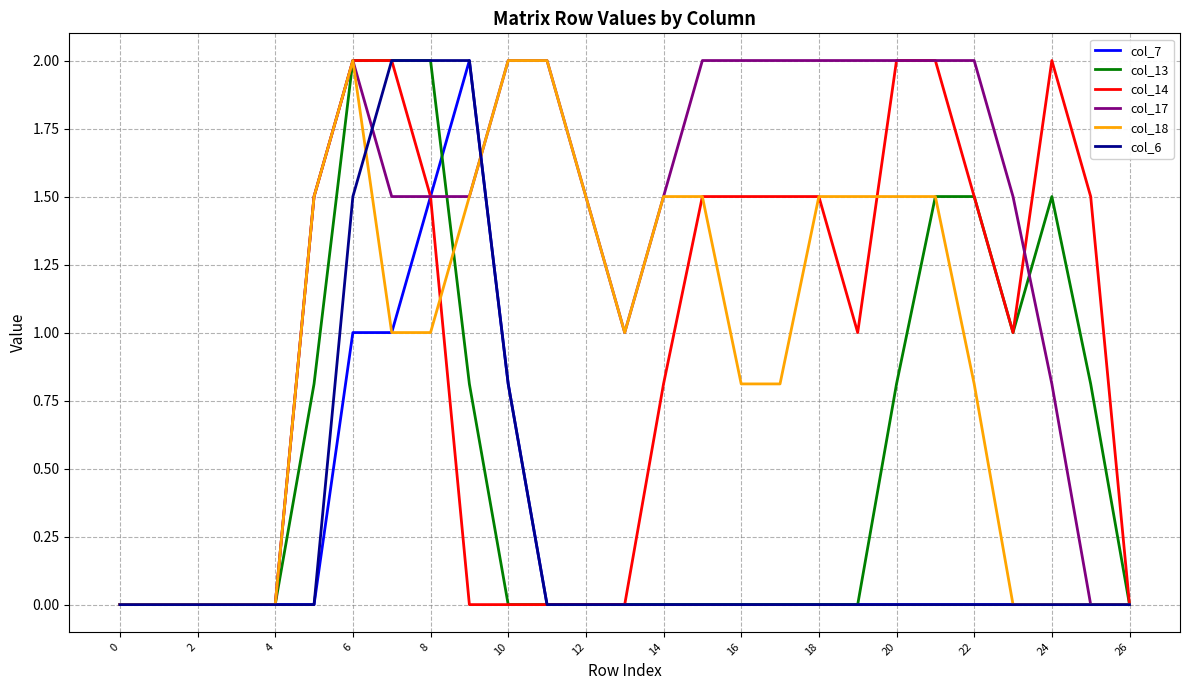

What is the greatest value displayed?

2.0